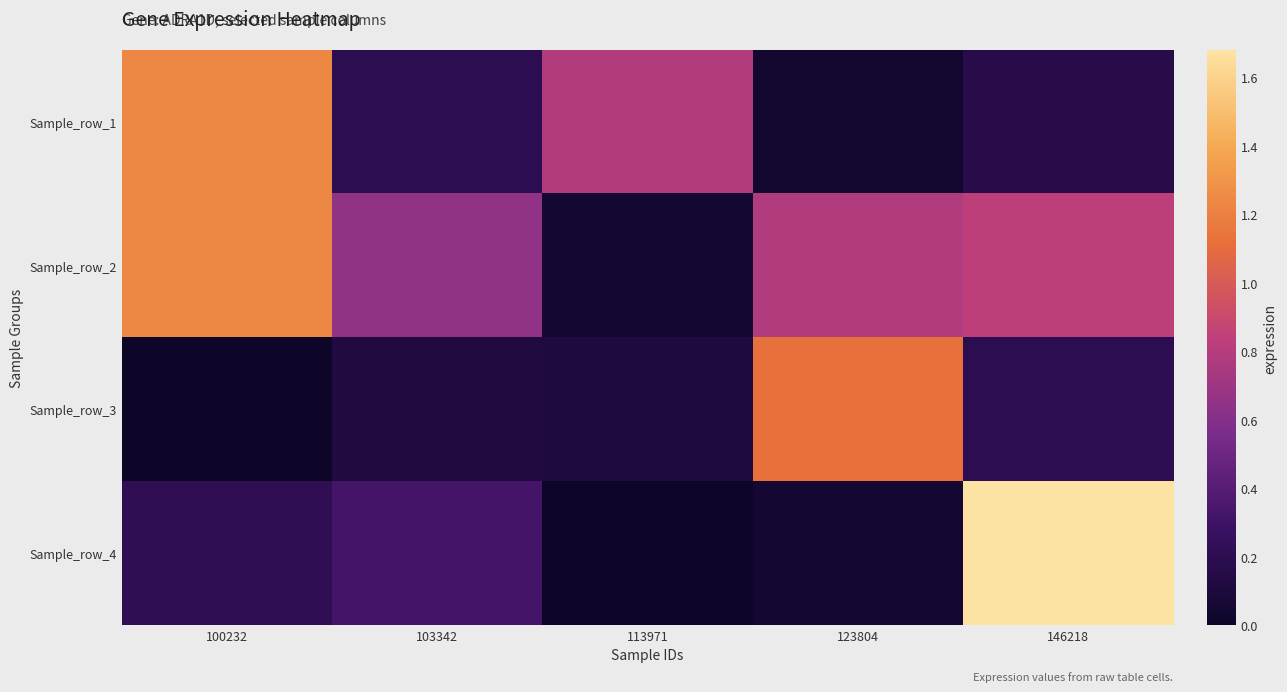

Which has a higher value, 113971 or 100232?

100232